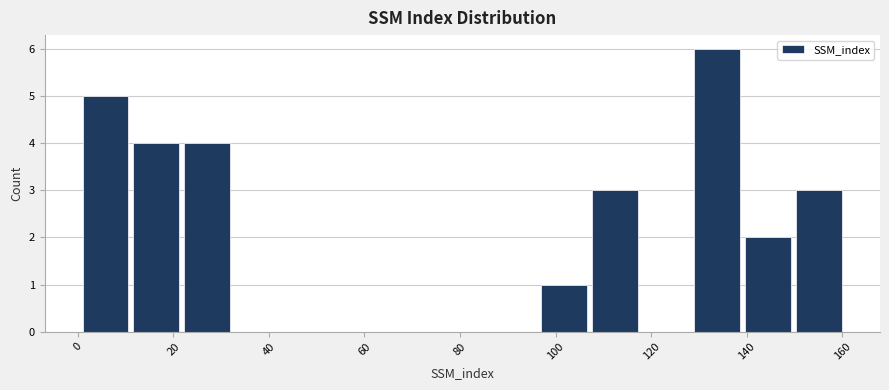

How tall is the bar that spans 12 to 22 on the x-axis? Neither the bar edges nor the heights are printed on the chart, so give them approximately, as read against the axes.

4